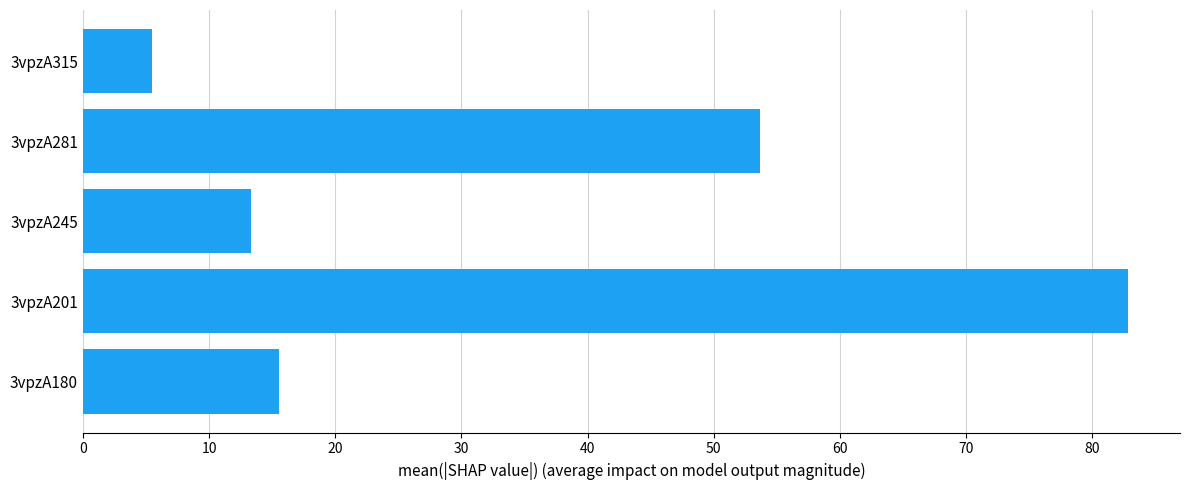

What is the ratio of the value at 3vpzA281 to the value at 3vpzA315?

9.8